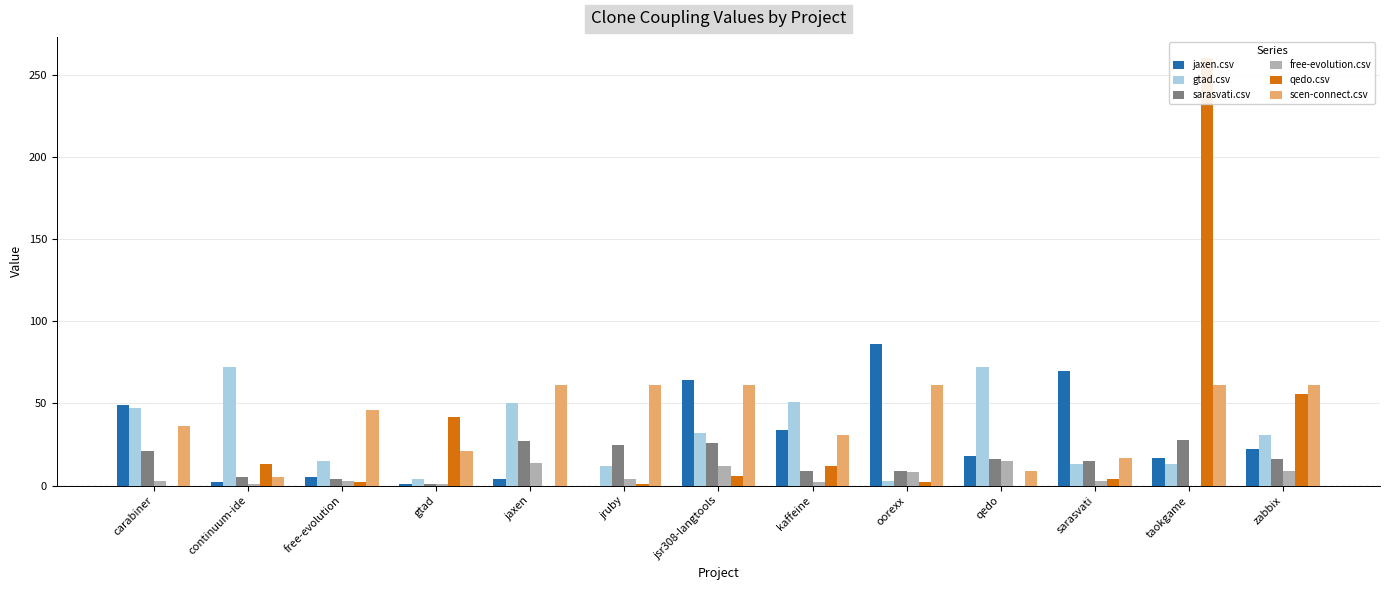

Which series has the largest total across all categories?

scen-connect.csv